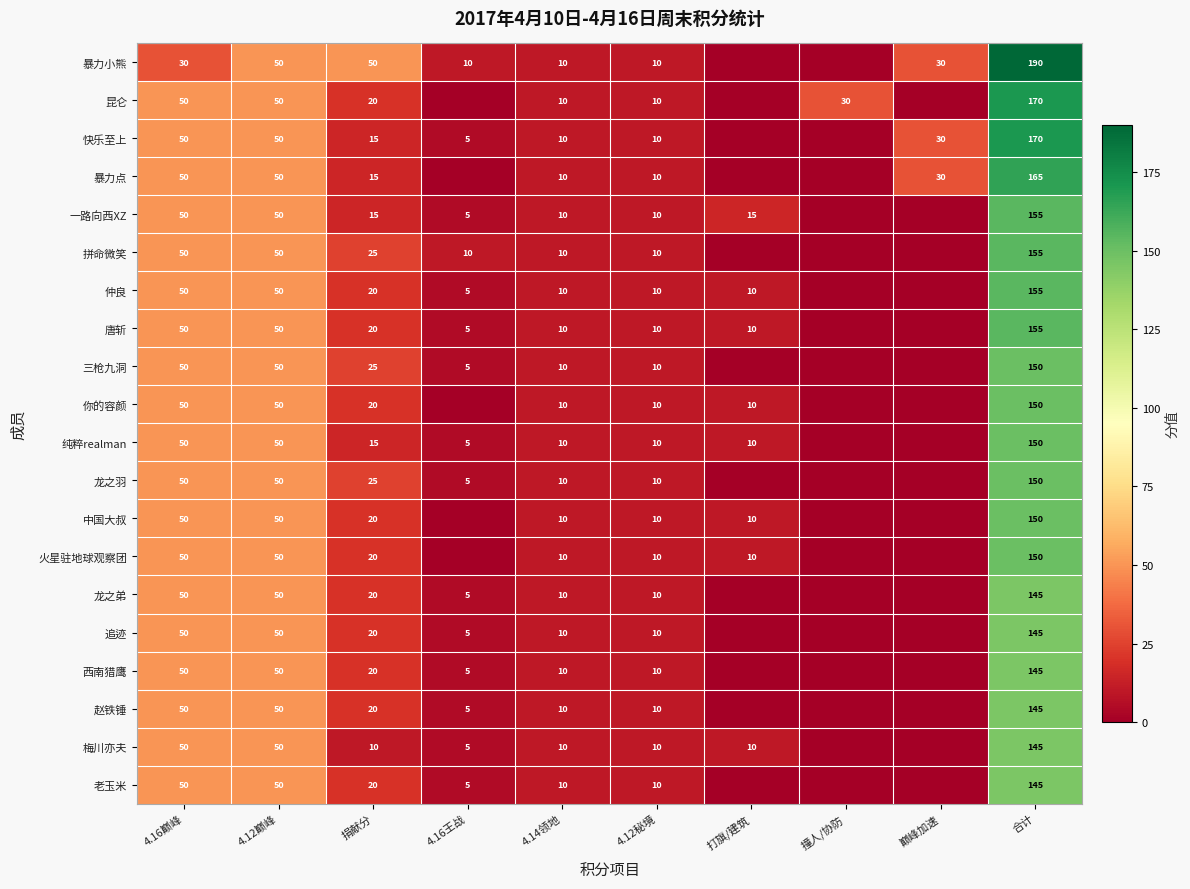

What is the total value across all series at 4.16巅峰?

980